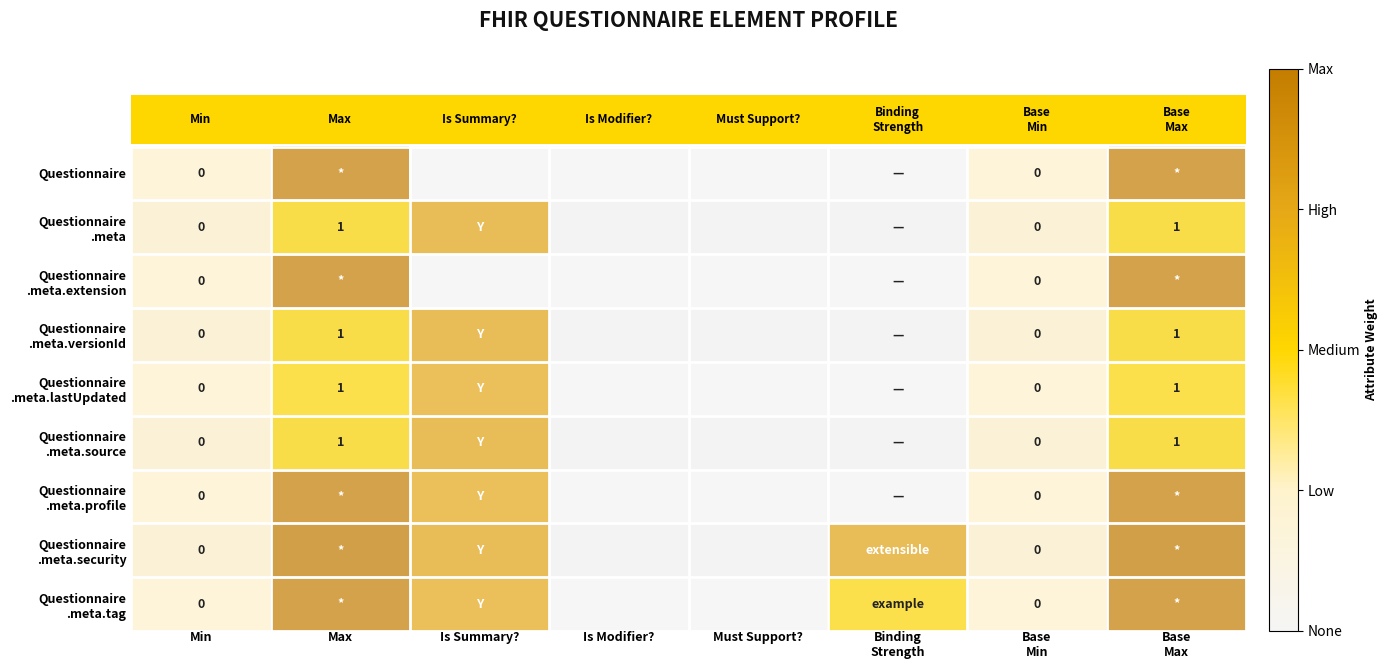

At how many categories does at least one series exceed 2?

4